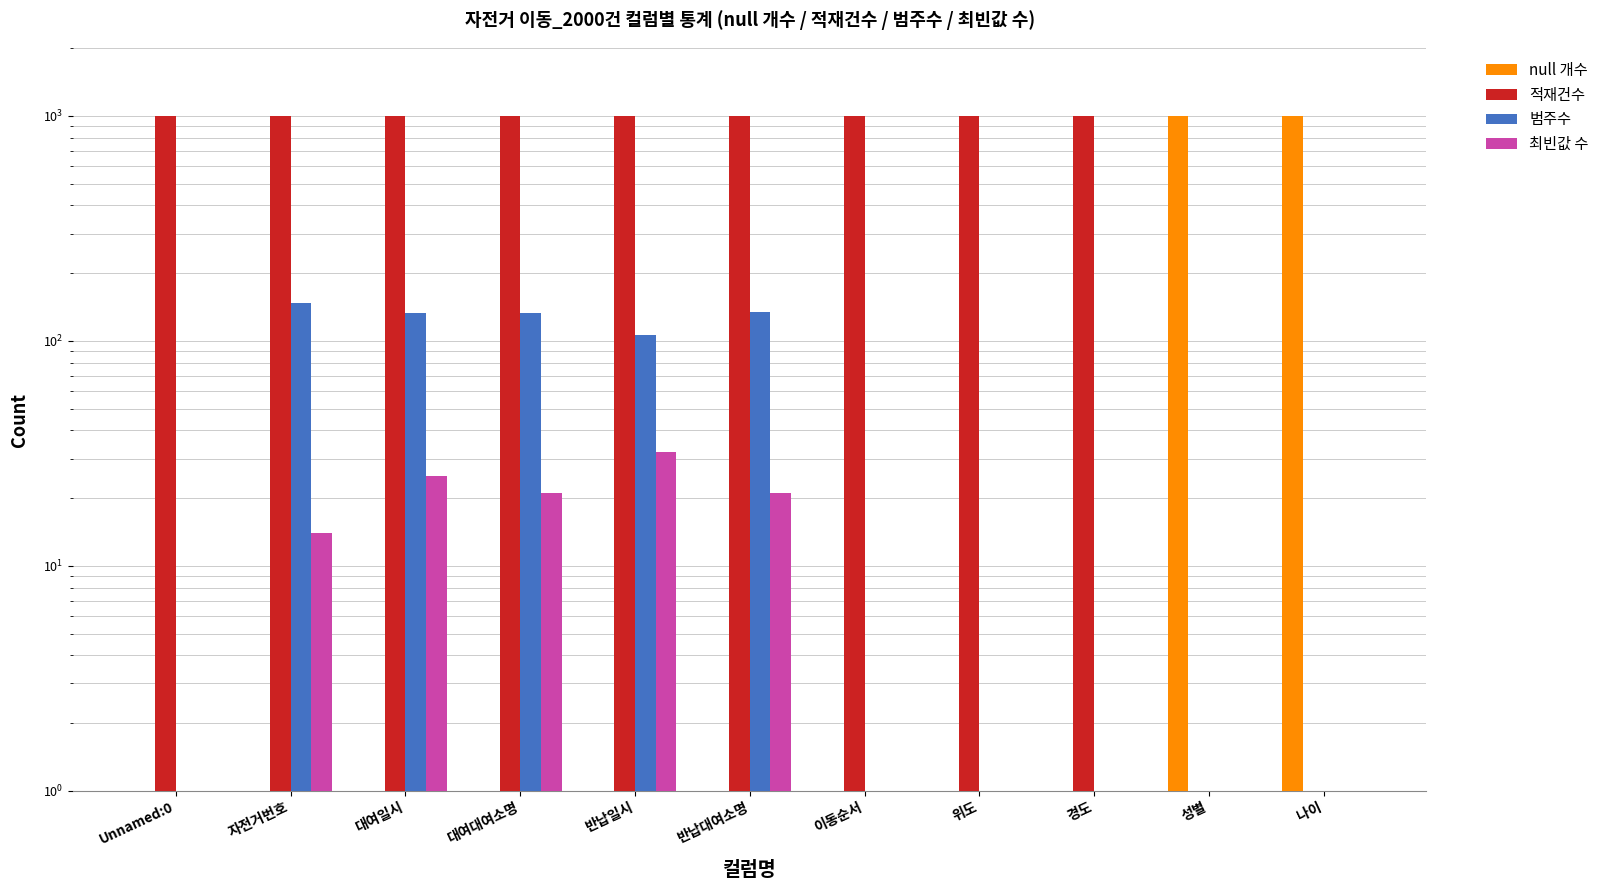

What is the average value of the 최빈값 수 series?

10